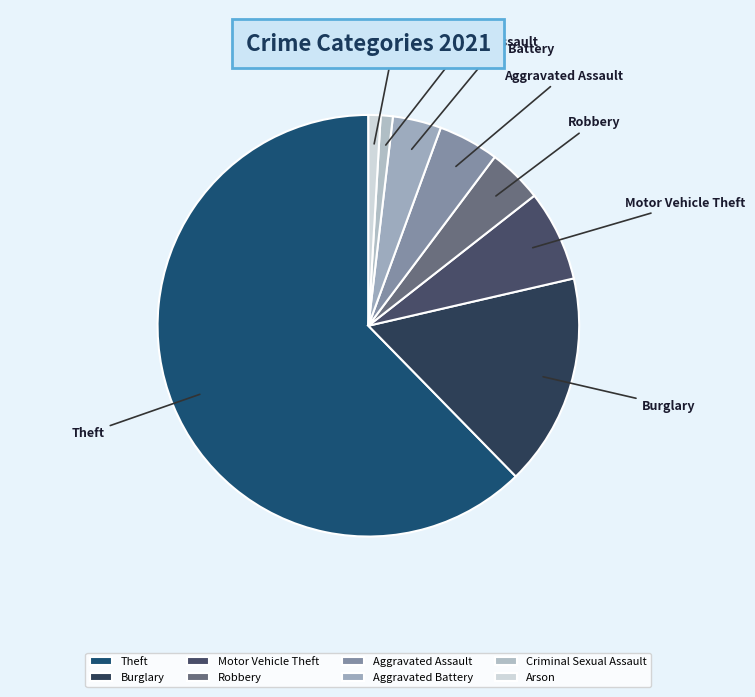

Is it true that Criminal Sexual Assault is 11% of the pie?

False